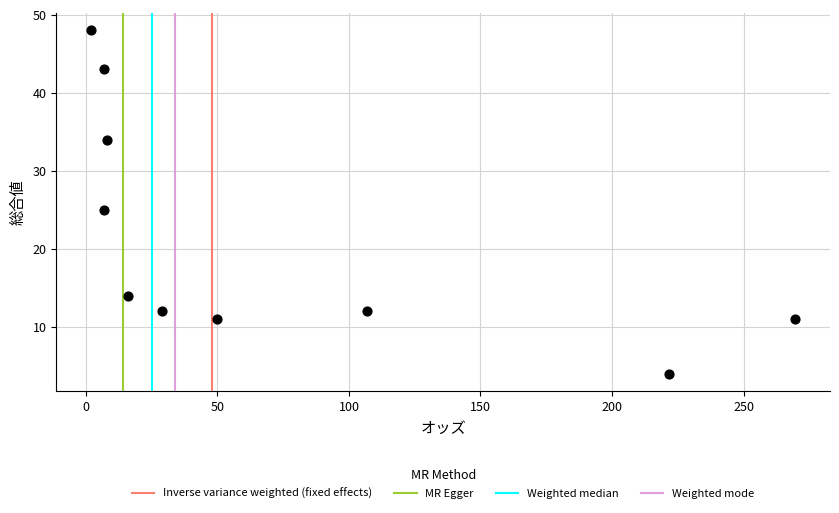

What is the range of Y values (max minus min)?

44